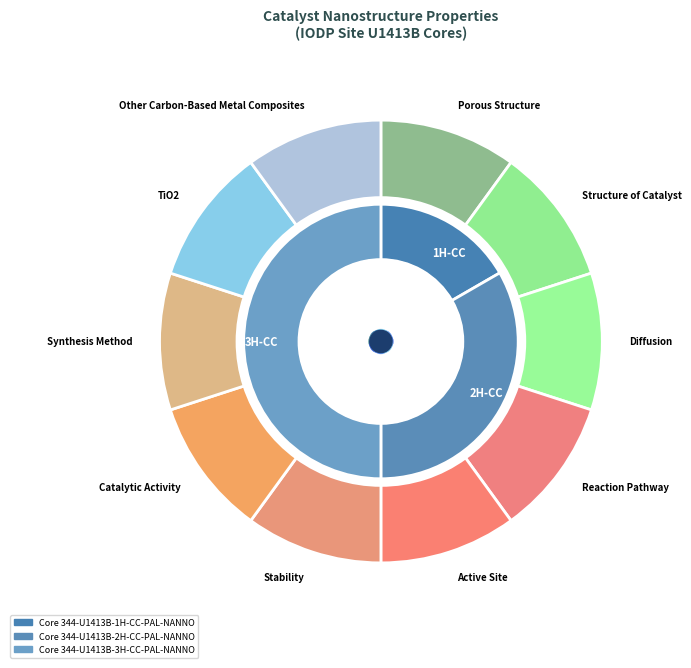

What is the change in value from 344-U1413B-1H-CC-PAL-NANNO to 344-U1413B-3H-CC-PAL-NANNO?

+2